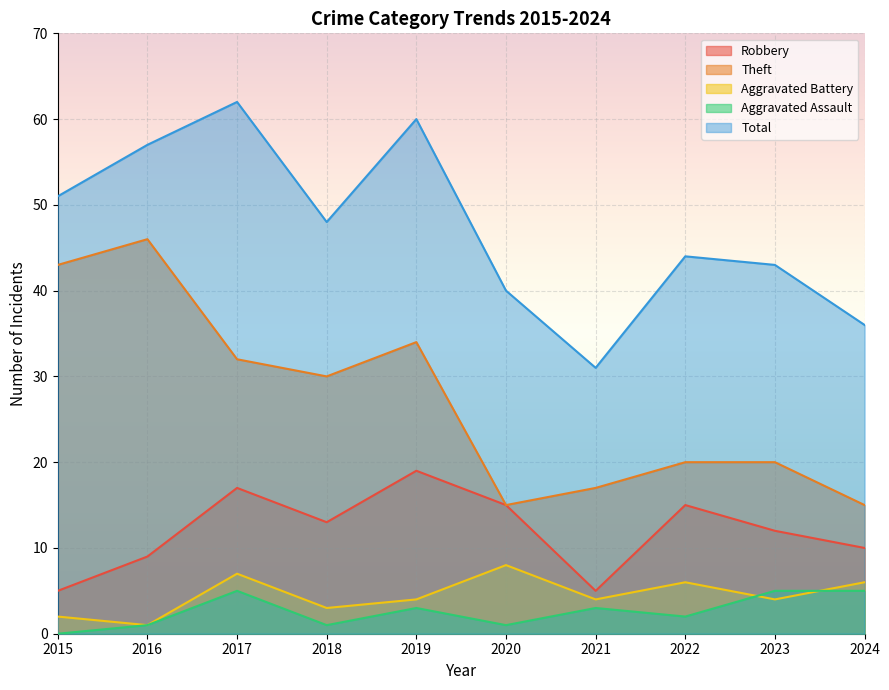

The value of Aggravated Battery at 2021 is 4. True or false?

True